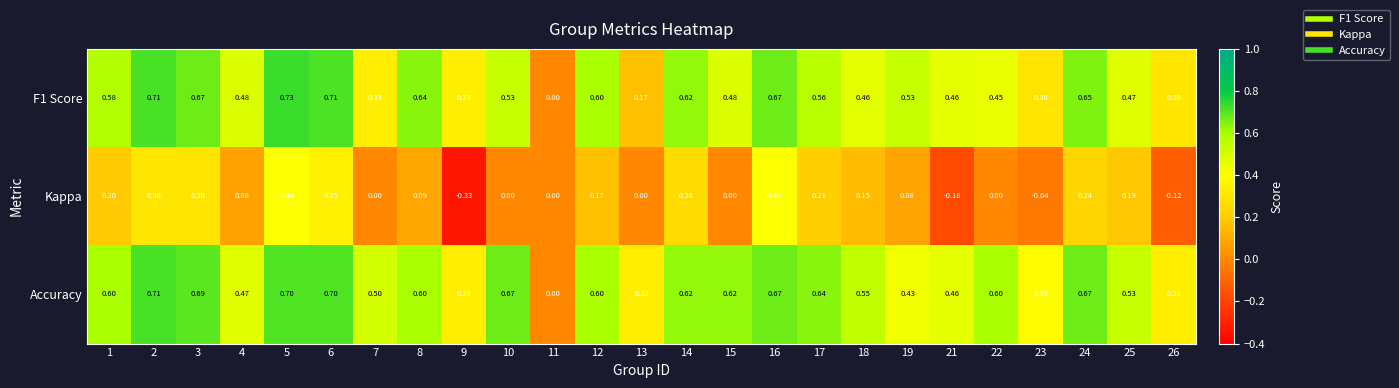

At which category is the sum across all series the highest?

5